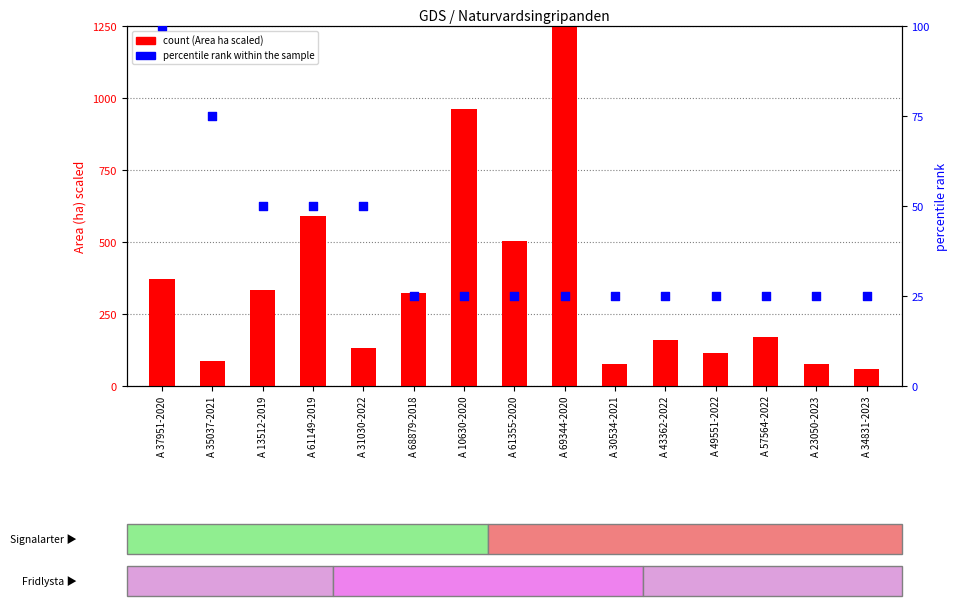

What is the total value across all series at A 61149-2019?

639.5